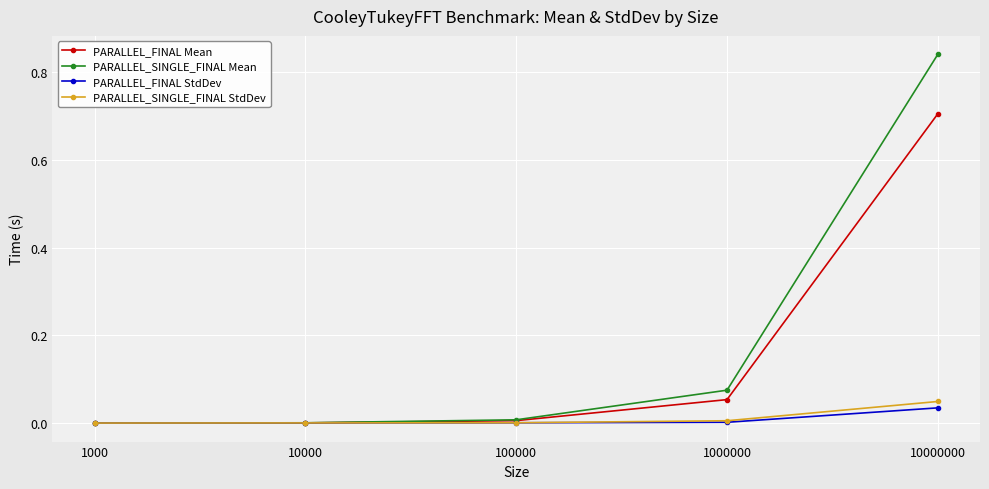

What is the average value of the PARALLEL_SINGLE_FINAL Mean series?

0.2